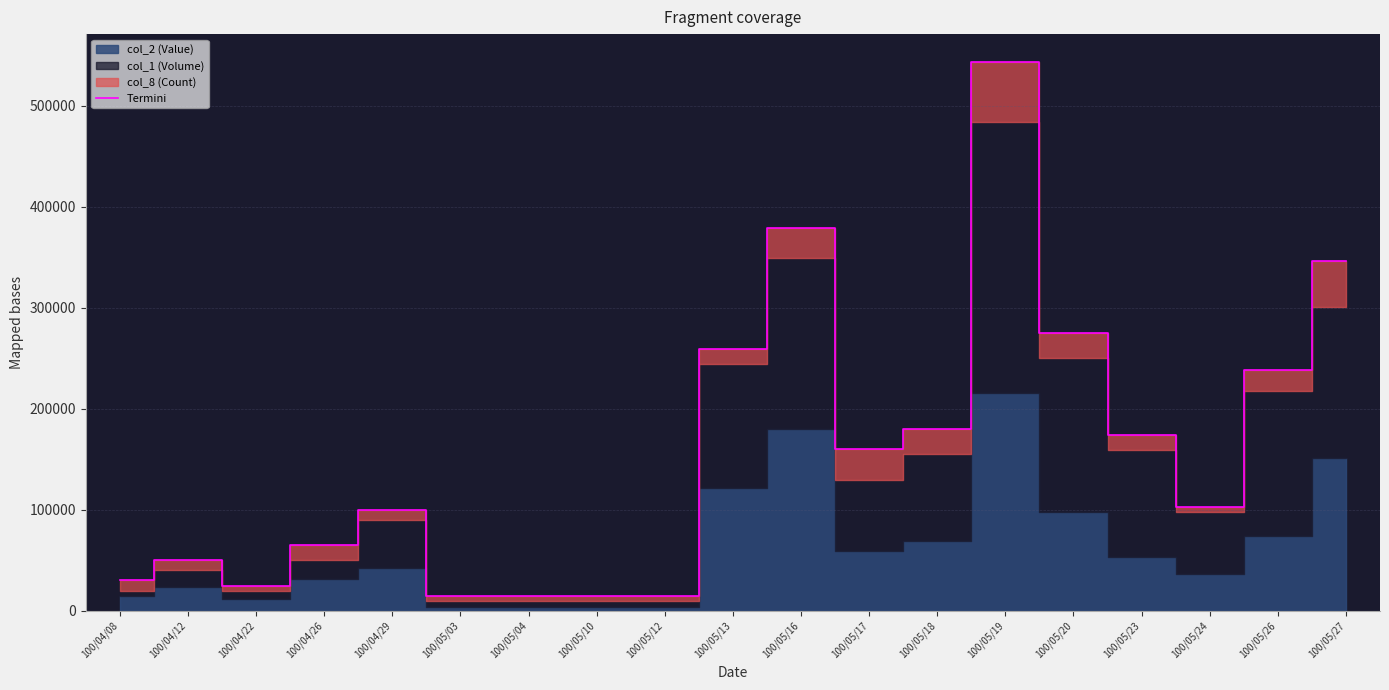

How many points are higher than both their immediate neighbors (excluding endpoints)?

4